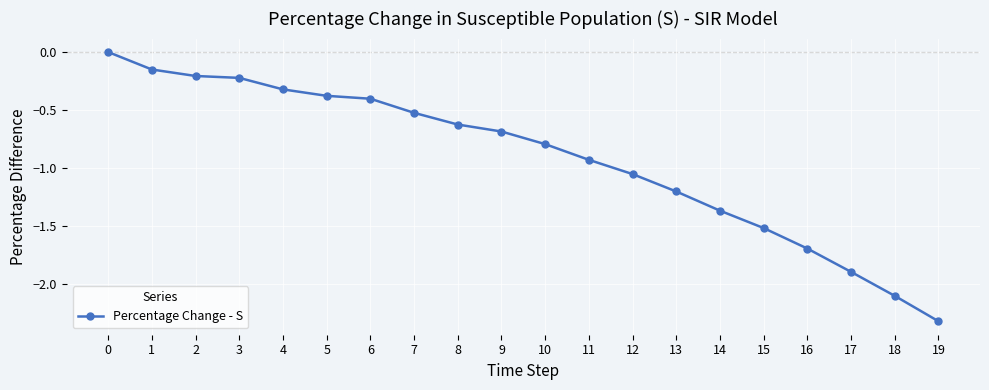

At which label is the value closest to -1?

12